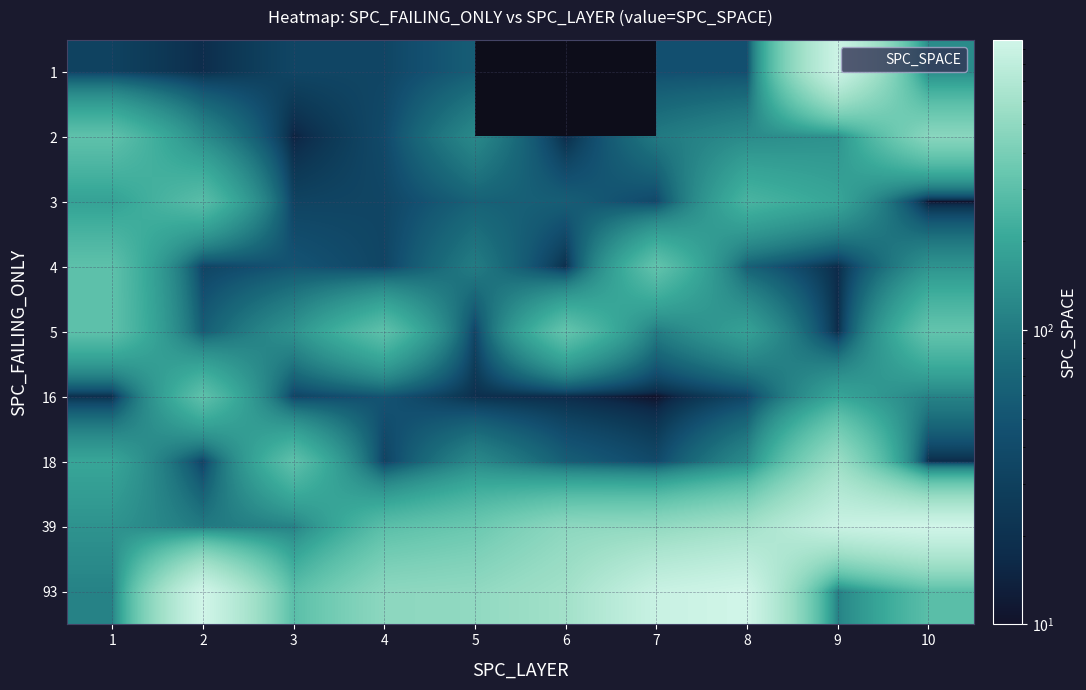

True or false: 1 has a value of 213.9 at 10.

False